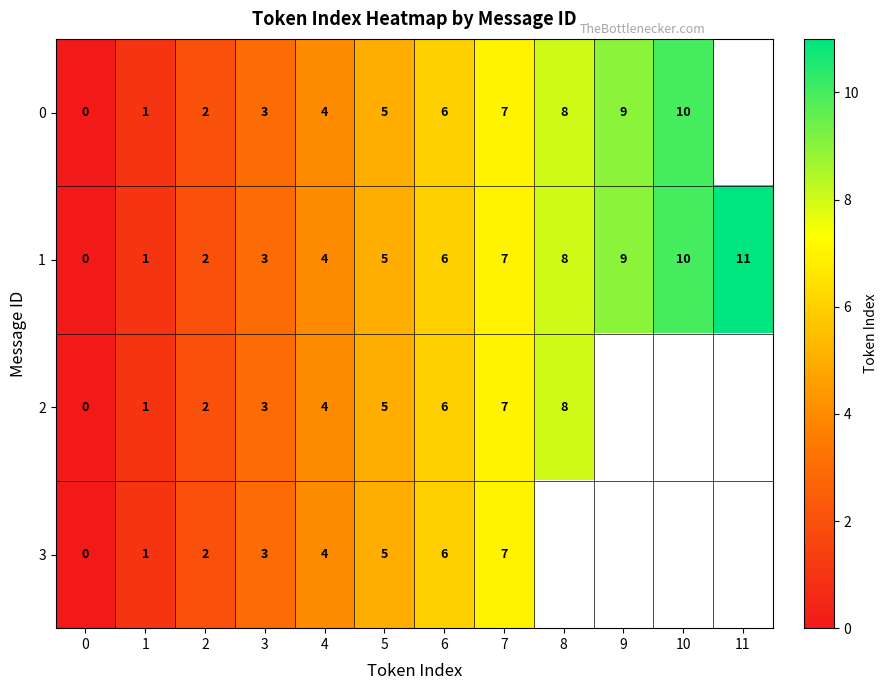

True or false: 1 has a value of 11 at 8.

False